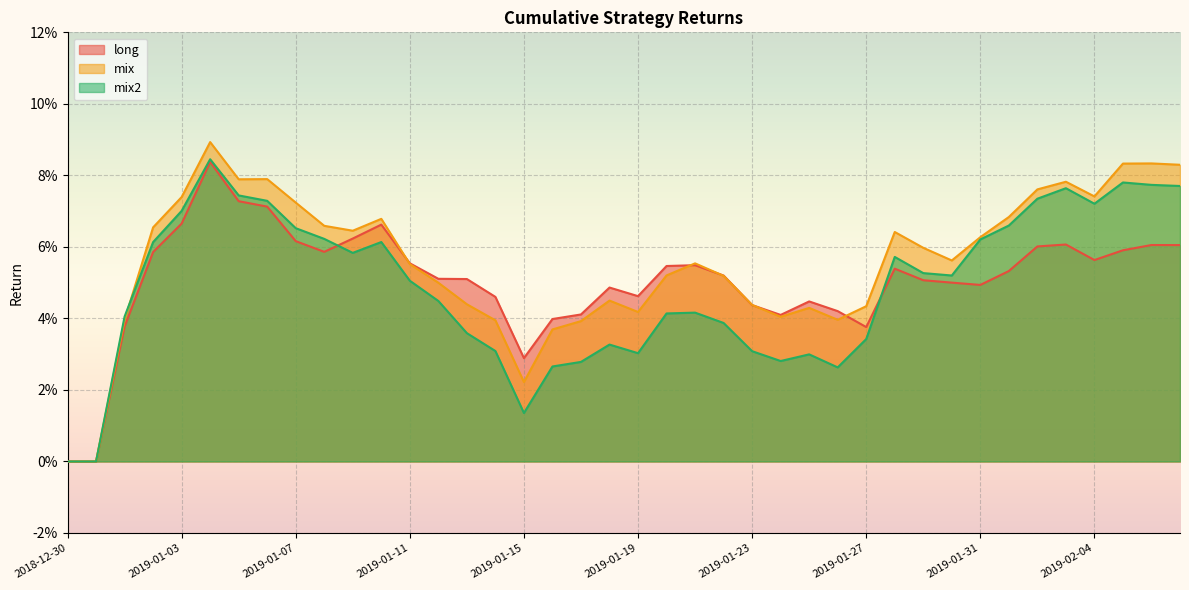

How many lines are shown in the chart?

3